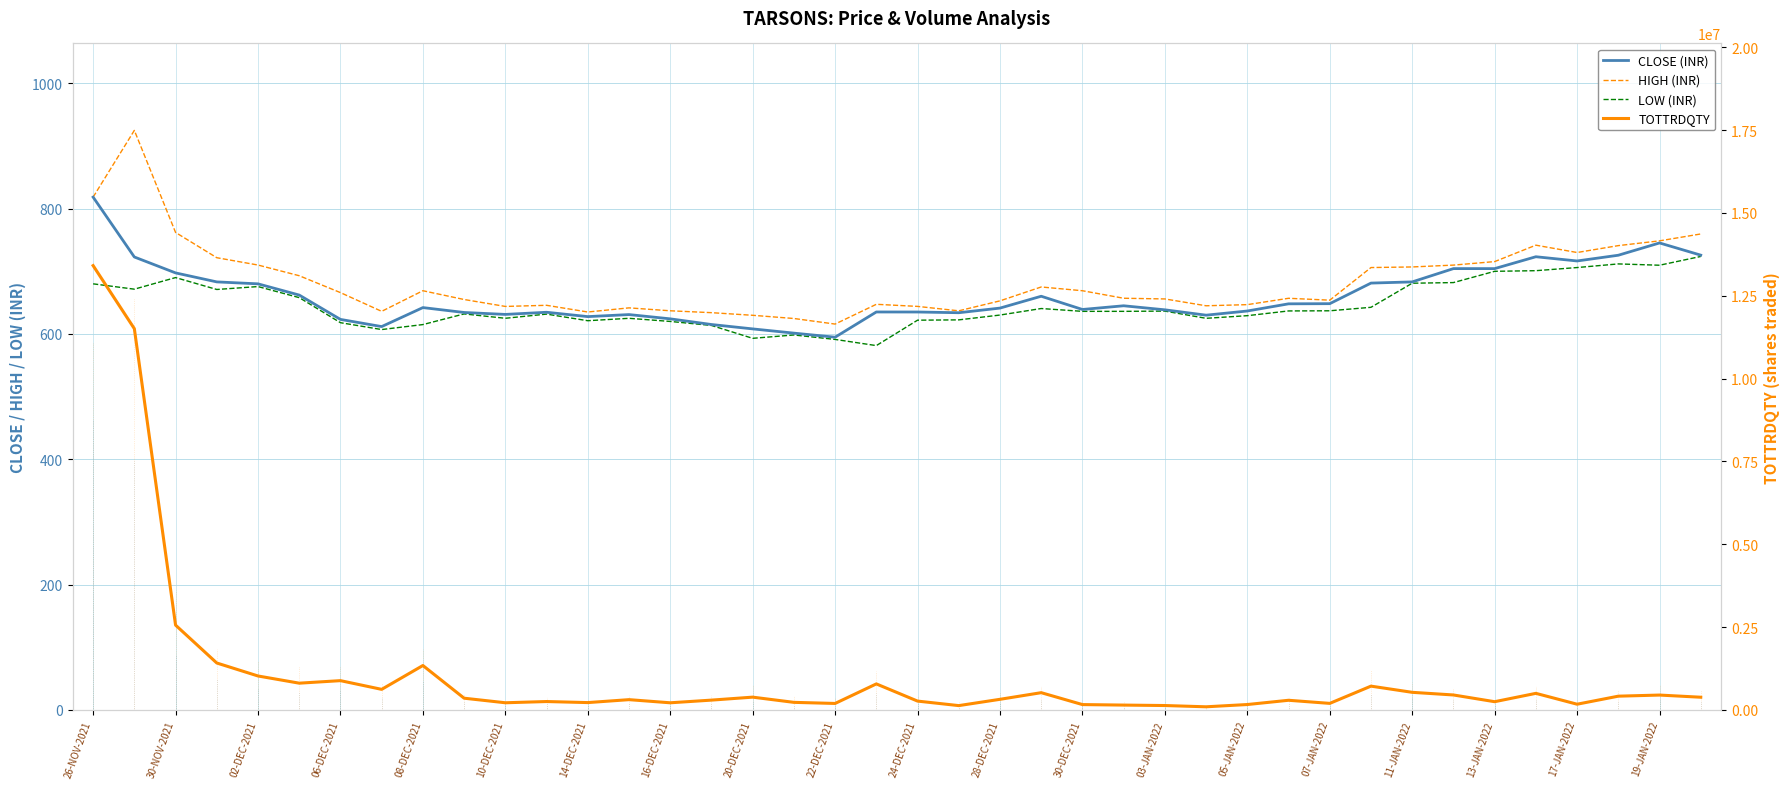

What is the average value of the LOW series?

645.7